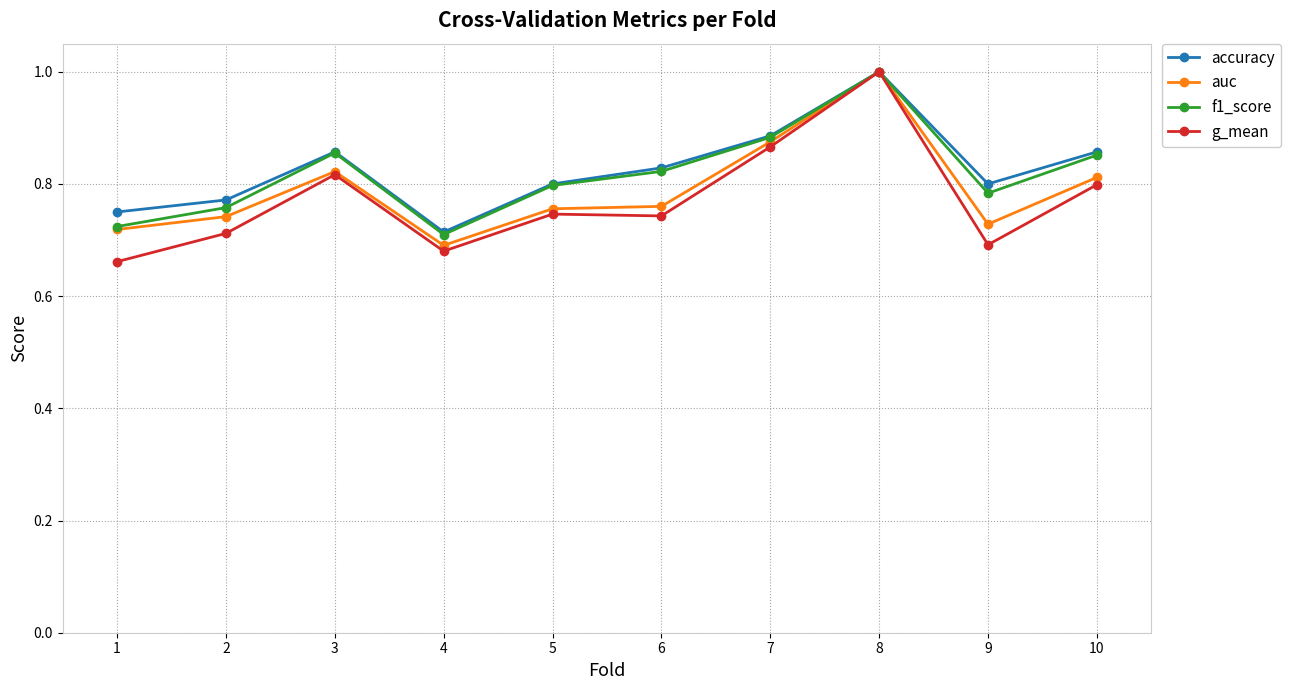

Is it true that g_mean equals 0.7 at 1?

True